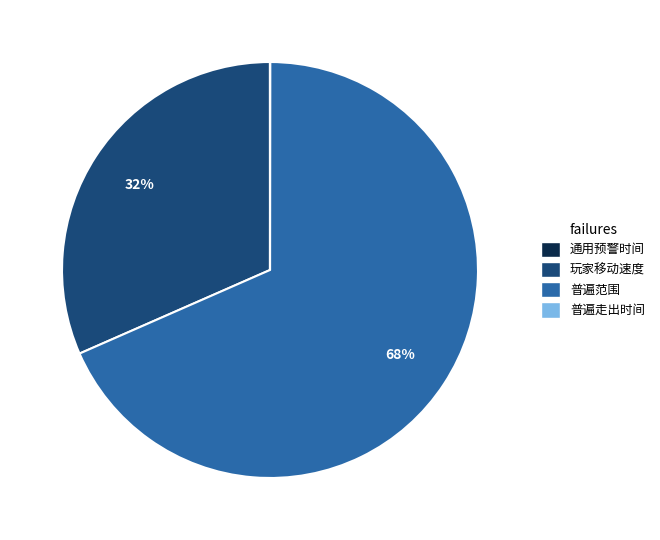

What is the ratio of the value at 玩家移动速度 to the value at 普遍范围?

0.5